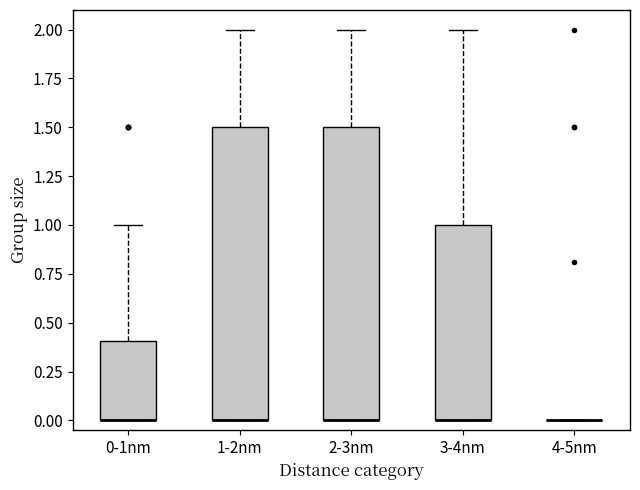

Reading left to right, transcribe this box plot: for each box, give where its median line is, the range the box spans, and where its two whiskers end, as read against the y-axis. The values are not printed on the chart, so give them approximately, as read against the axis.

0-1nm: median 0.0 (drawn on the box's lower edge), box 0.0 to 0.4, whiskers 0.0 to 1.0
1-2nm: median 0.0 (drawn on the box's lower edge), box 0.0 to 1.5, whiskers 0.0 to 2.0
2-3nm: median 0.0 (drawn on the box's lower edge), box 0.0 to 1.5, whiskers 0.0 to 2.0
3-4nm: median 0.0 (drawn on the box's lower edge), box 0.0 to 1.0, whiskers 0.0 to 2.0
4-5nm: box collapsed to a line at 0.0, whiskers 0.0 to 0.0